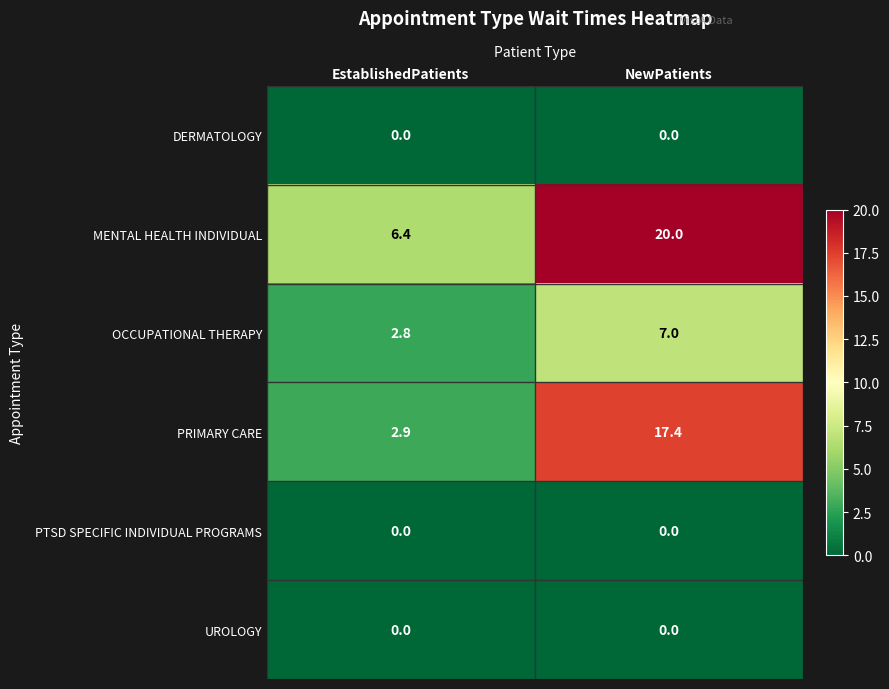

Between EstablishedPatients and NewPatients, which series saw the biggest shift?

PRIMARY CARE